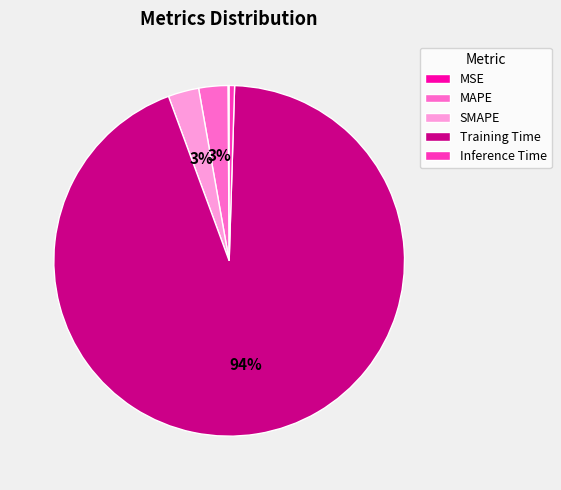

To the nearest percent, what is the average slice percentage?

20%